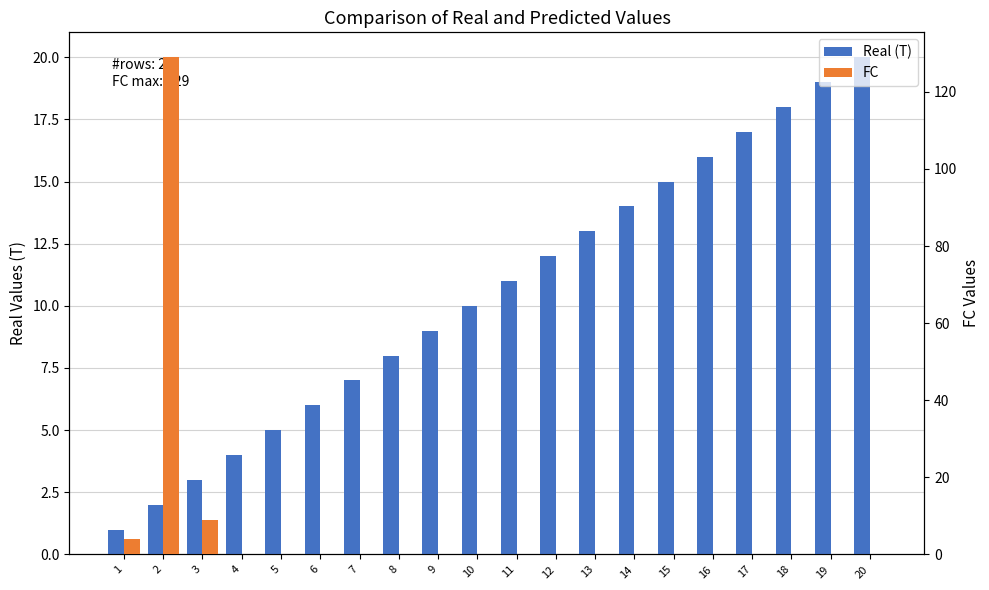

What is the value of the Real (T) bar at the 16th from the left?

16